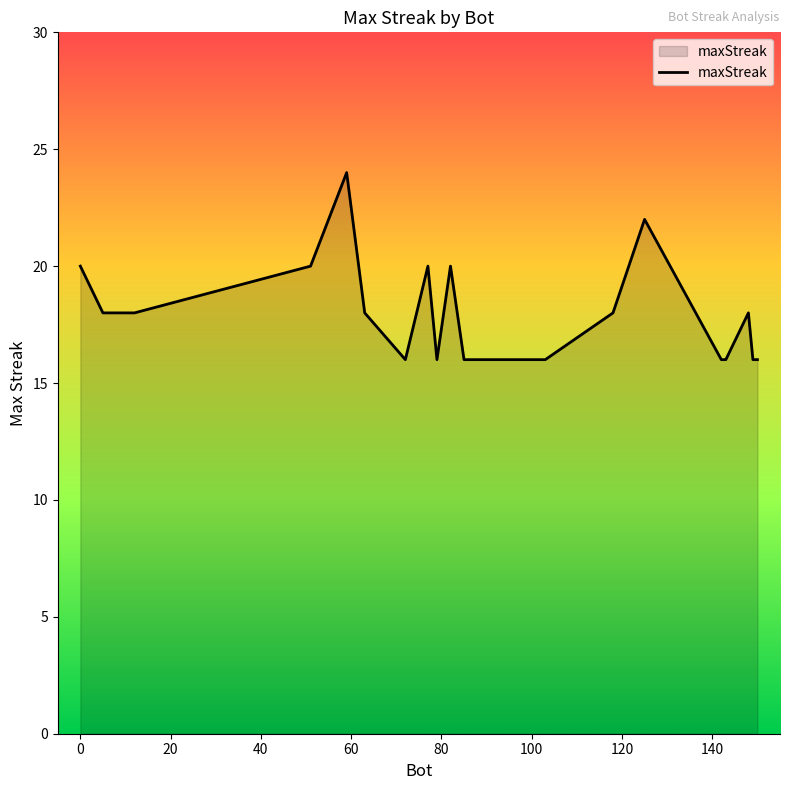

What is the difference between the maximum and minimum values?

8